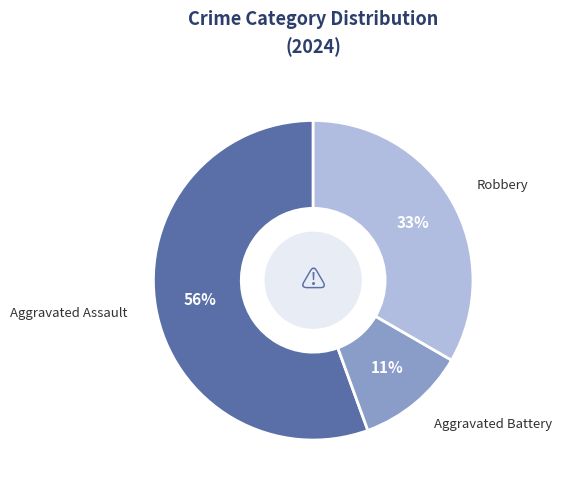

Approximately how many times larger is the value at Aggravated Battery compared to Robbery?

0.3